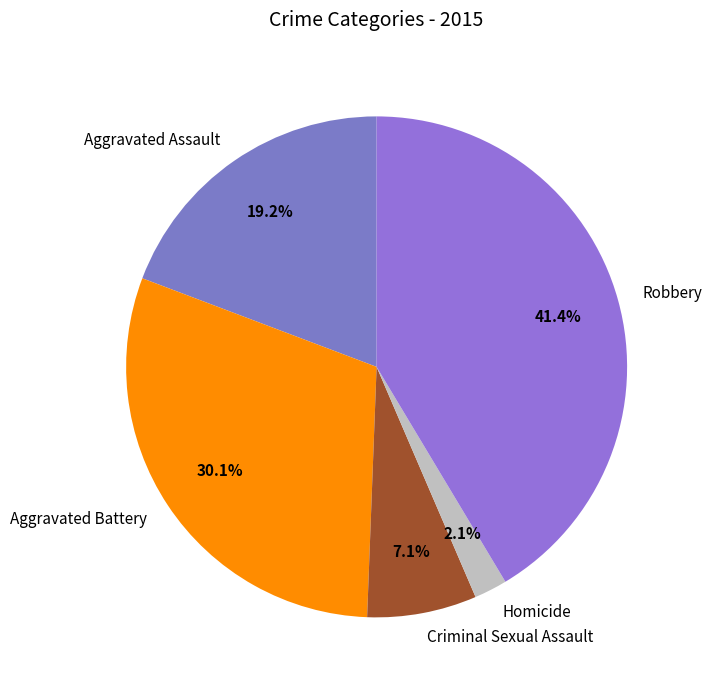

Is it true that Robbery is 41% of the pie?

True